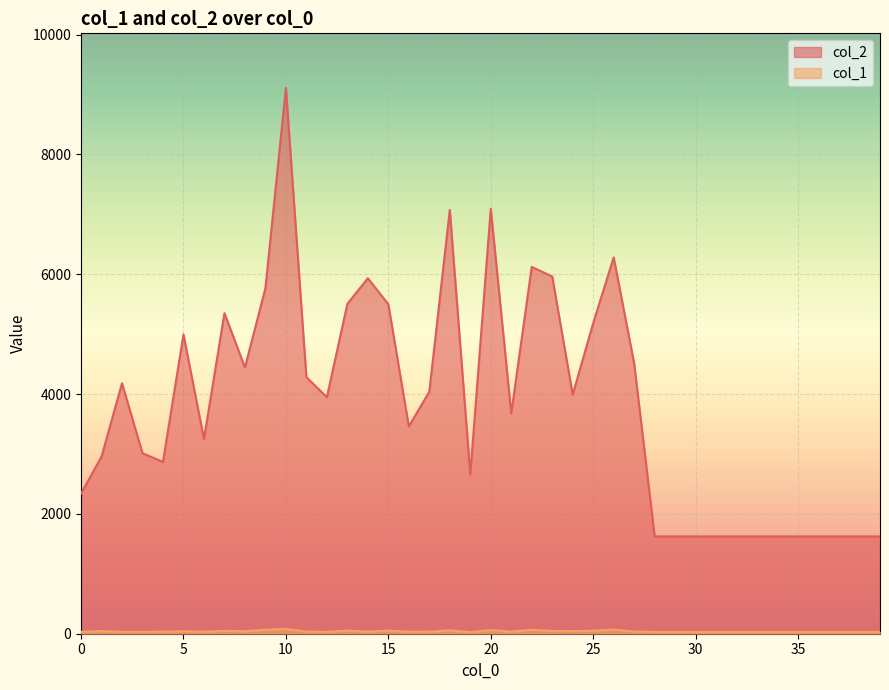

Reading right to left, what are all the values shown in this chart?

col_2: 1624	1624	1624	1624	1624	1624	1624	1624	1624	1624	1624	1624	4510	6281	5185	3990	5962	6122	3678	7091	2658	7073	4039	3460	5499	5933	5505	3947	4283	9109	5766	4443	5350	3249	4995	2867	3013	4180	2956	2339
col_1: 29	29	29	29	29	29	29	29	29	29	29	29	38	68	50	44	46	66	36	59	27	56	34	34	52	37	51	33	35	80	66	41	50	34	43	34	33	33	45	31